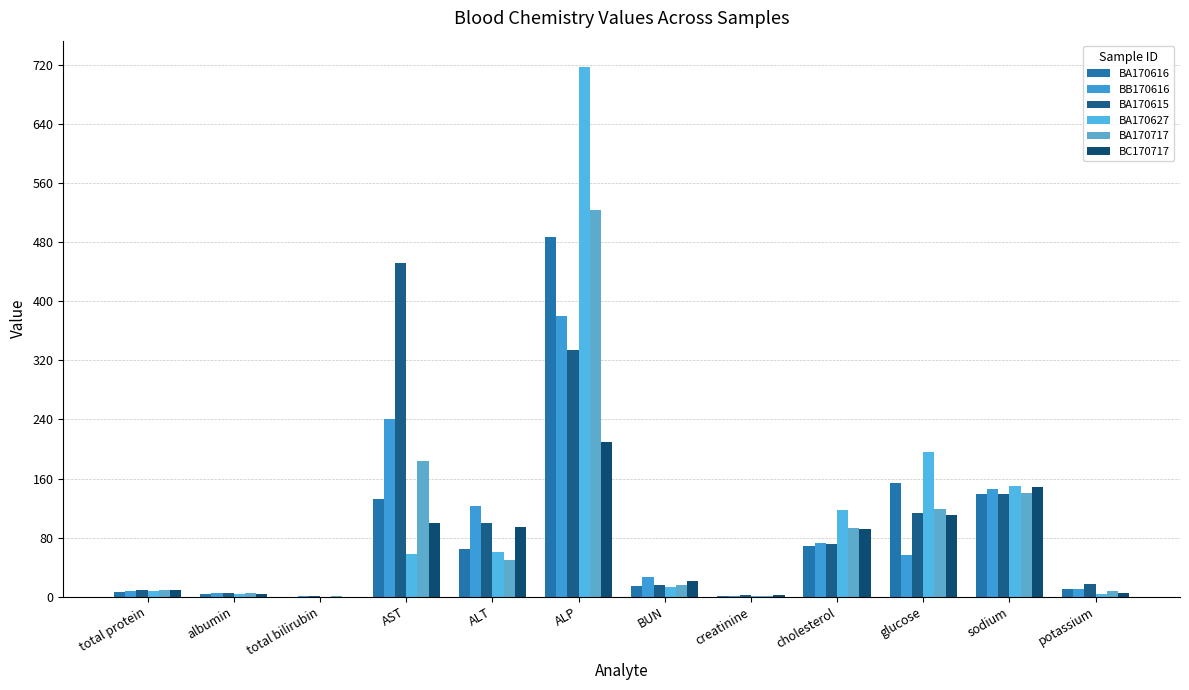

Reading left to right, what are all the values shown in this chart?

BA170616: 6.7	4.0	0.1	132.0	64.0	487.0	14.0	1.0	68.0	154.0	139.0	10.8
BB170616: 7.8	4.5	0.3	241.0	123.0	380.0	27.0	1.2	73.0	56.0	146.0	10.9
BA170615: 9.1	4.4	0.3	452.0	100.0	334.0	16.0	2.3	72.0	113.0	139.0	17.6
BA170627: 7.3	3.8	0.1	58.0	61.0	717.0	13.0	0.9	118.0	196.0	150.0	4.3
BA170717: 8.9	4.4	0.3	184.0	50.0	523.0	16.0	1.3	93.0	119.0	141.0	7.9
BC170717: 9.1	4.1	0.1	100.0	94.0	209.0	21.0	2.0	92.0	110.0	148.0	4.7